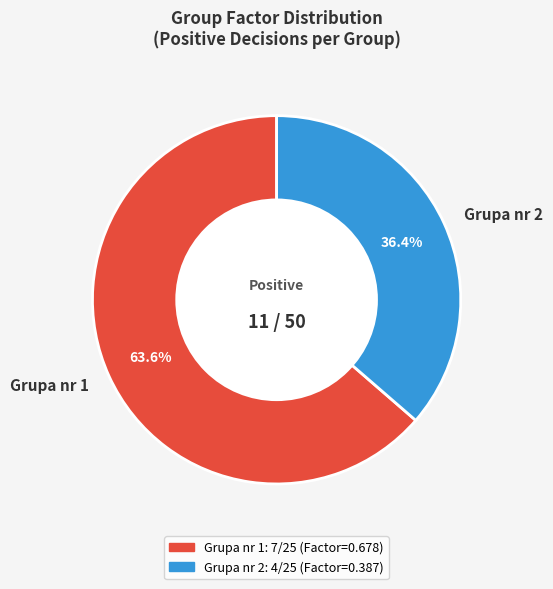

Count the number of slices in the pie.

2